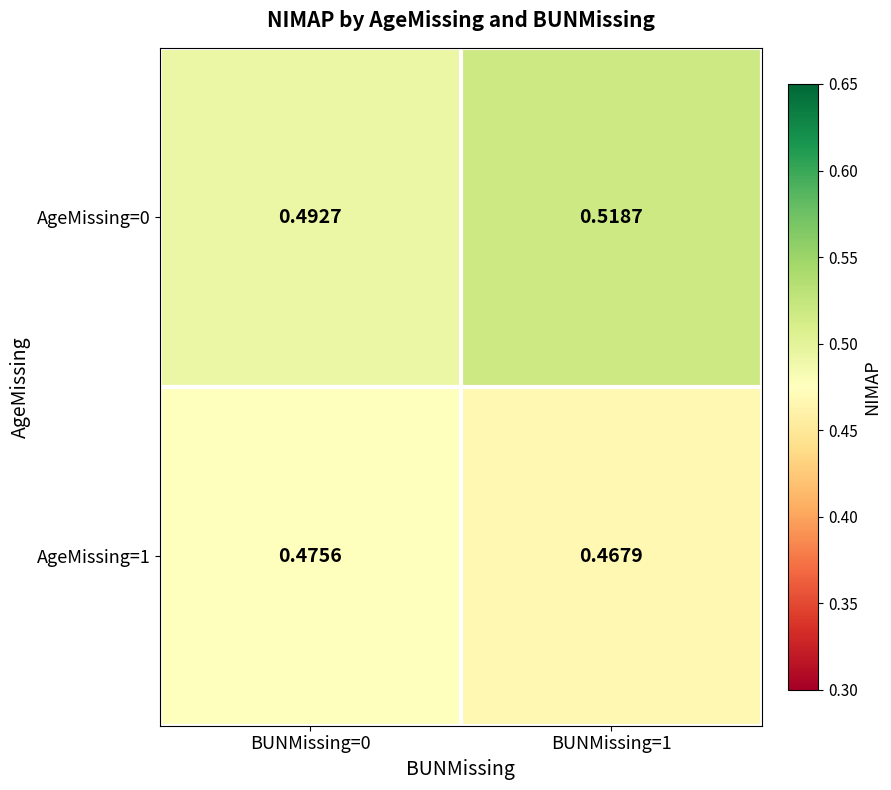

Is the value of AgeMissing=0 at BUNMissing=0 greater than the value of AgeMissing=1 at BUNMissing=0?

Yes